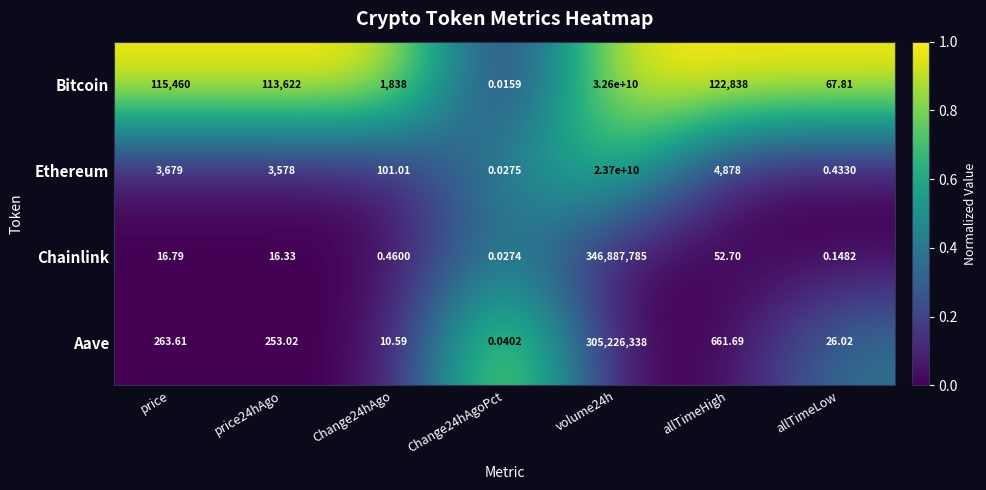

Rank the series at volume24h from lowest to highest value.

Aave, Chainlink, Ethereum, Bitcoin